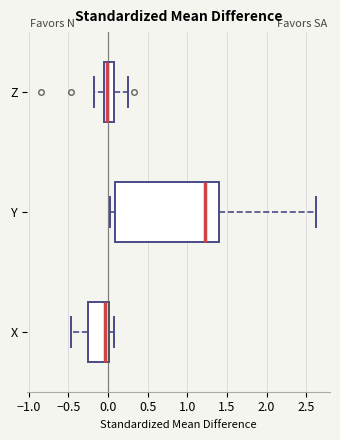

Which box is the widest, from its left edge to its right edge?

Y